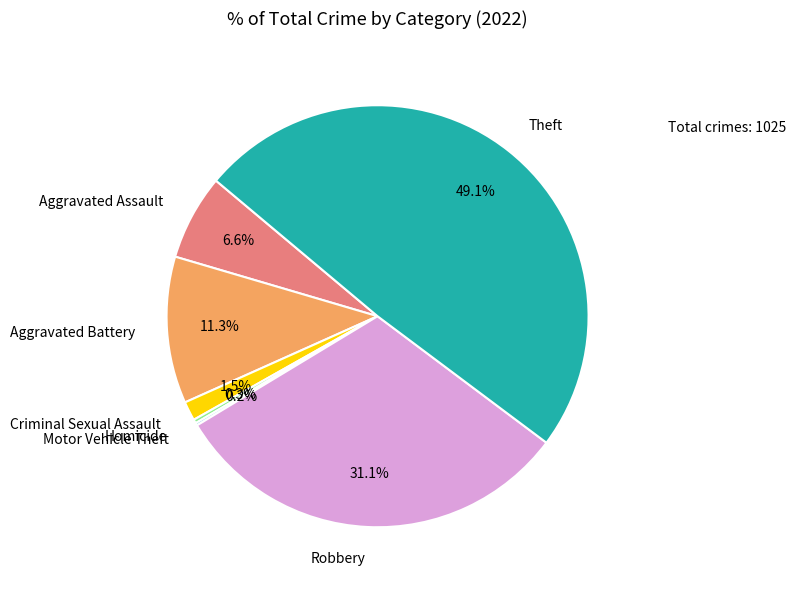

Does Theft account for over 50% of the chart?

No